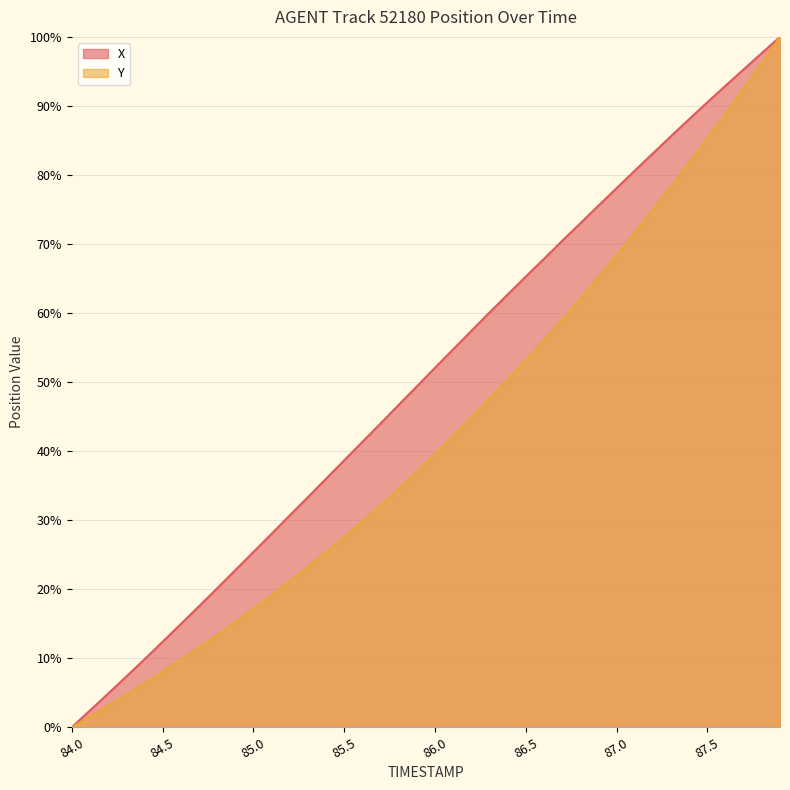

True or false: Y and X cross at least once.

False